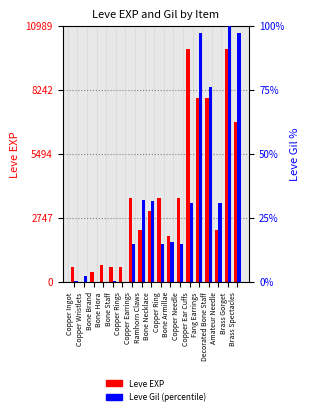

Between Copper Wristlets and Ramhorn Claws, which series saw the biggest shift?

Leve EXP